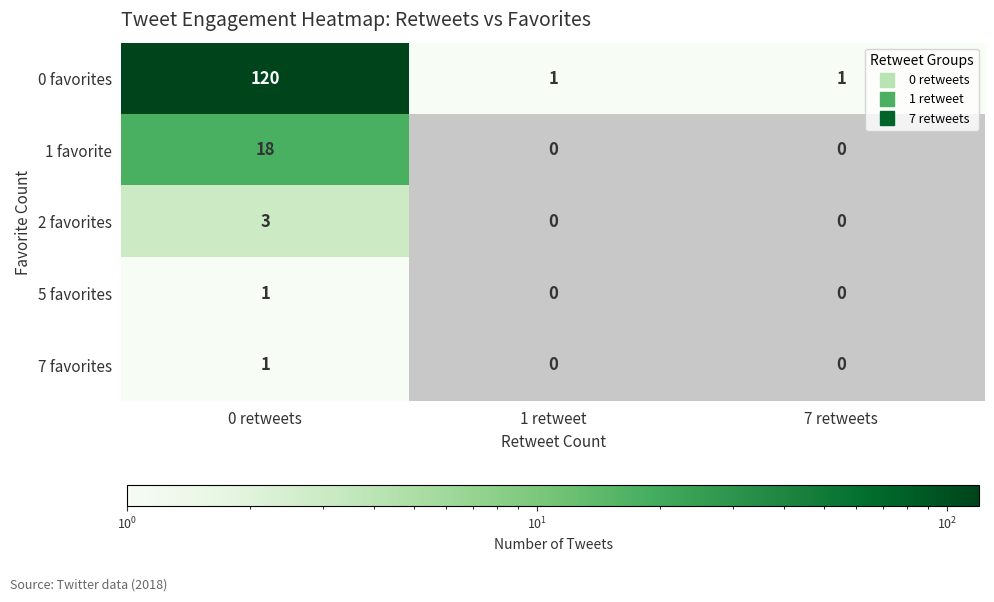

The 2 favorites series shows 0 at 7 retweets. True or false?

True